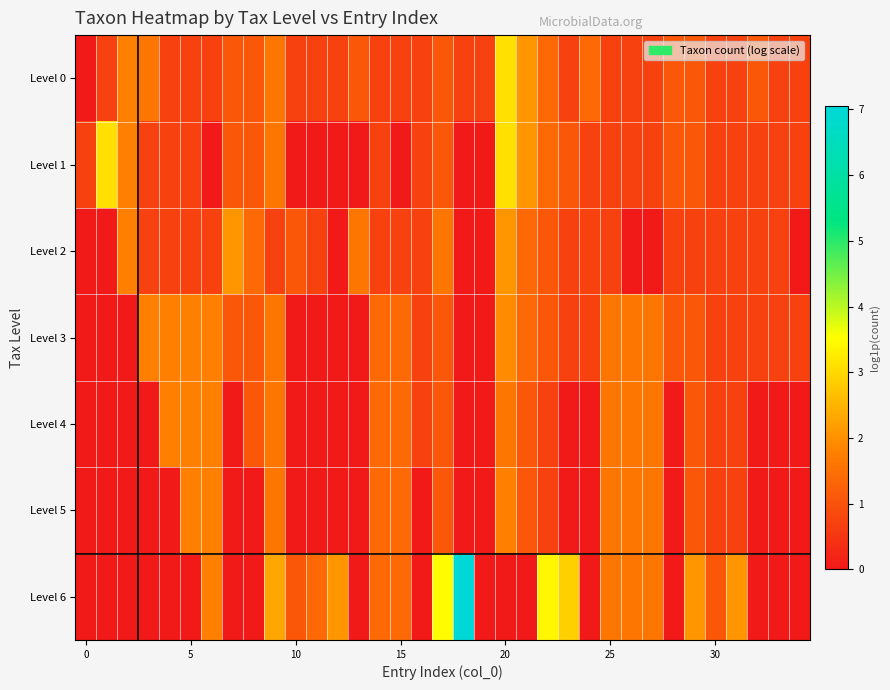

At which category is the sum across all series the highest?

20